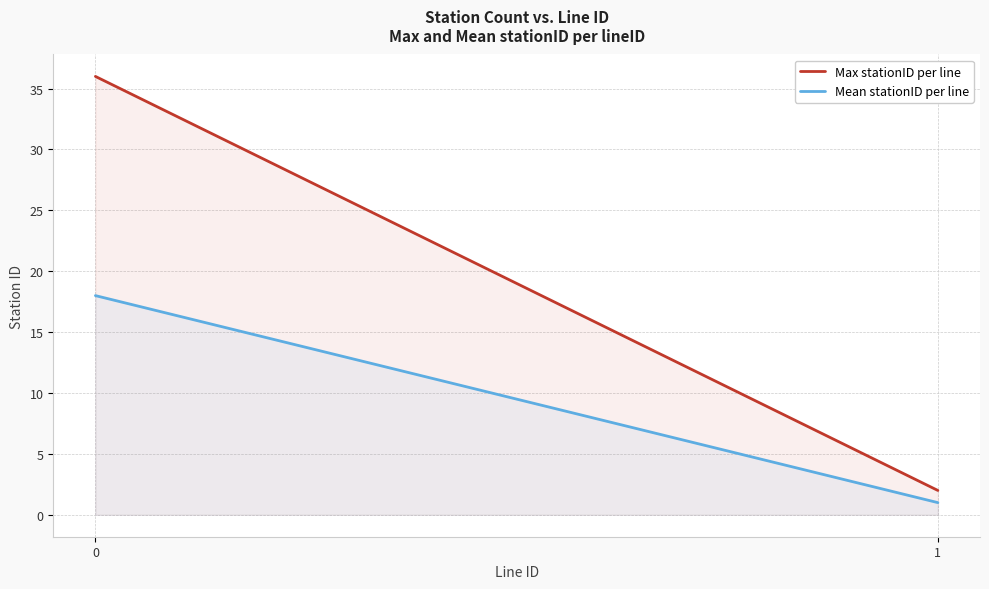

The Max stationID per line series shows 1 at 1. True or false?

False